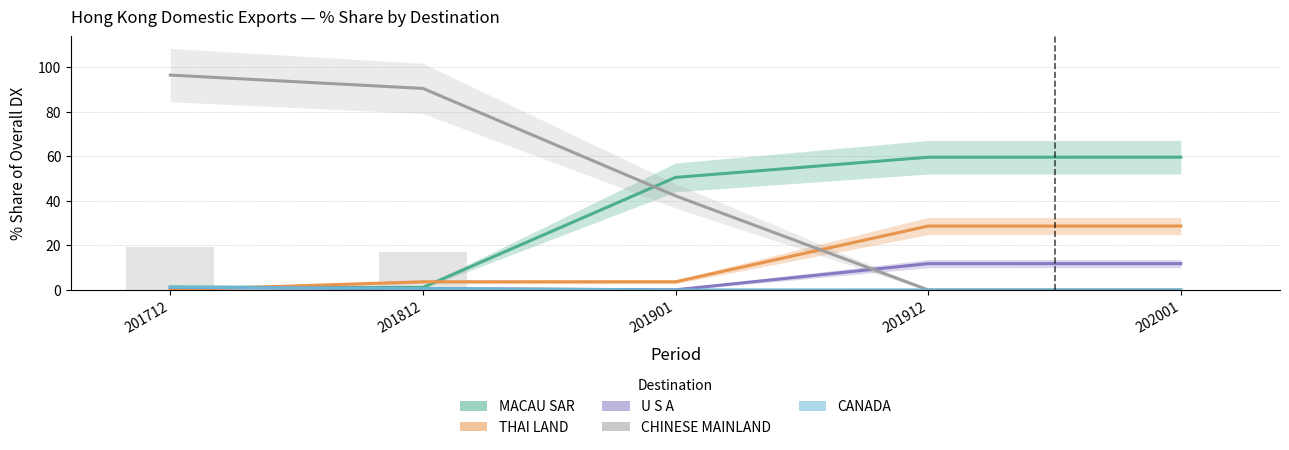

Between 201712 and 202001, which series saw the biggest shift?

MACAU SAR